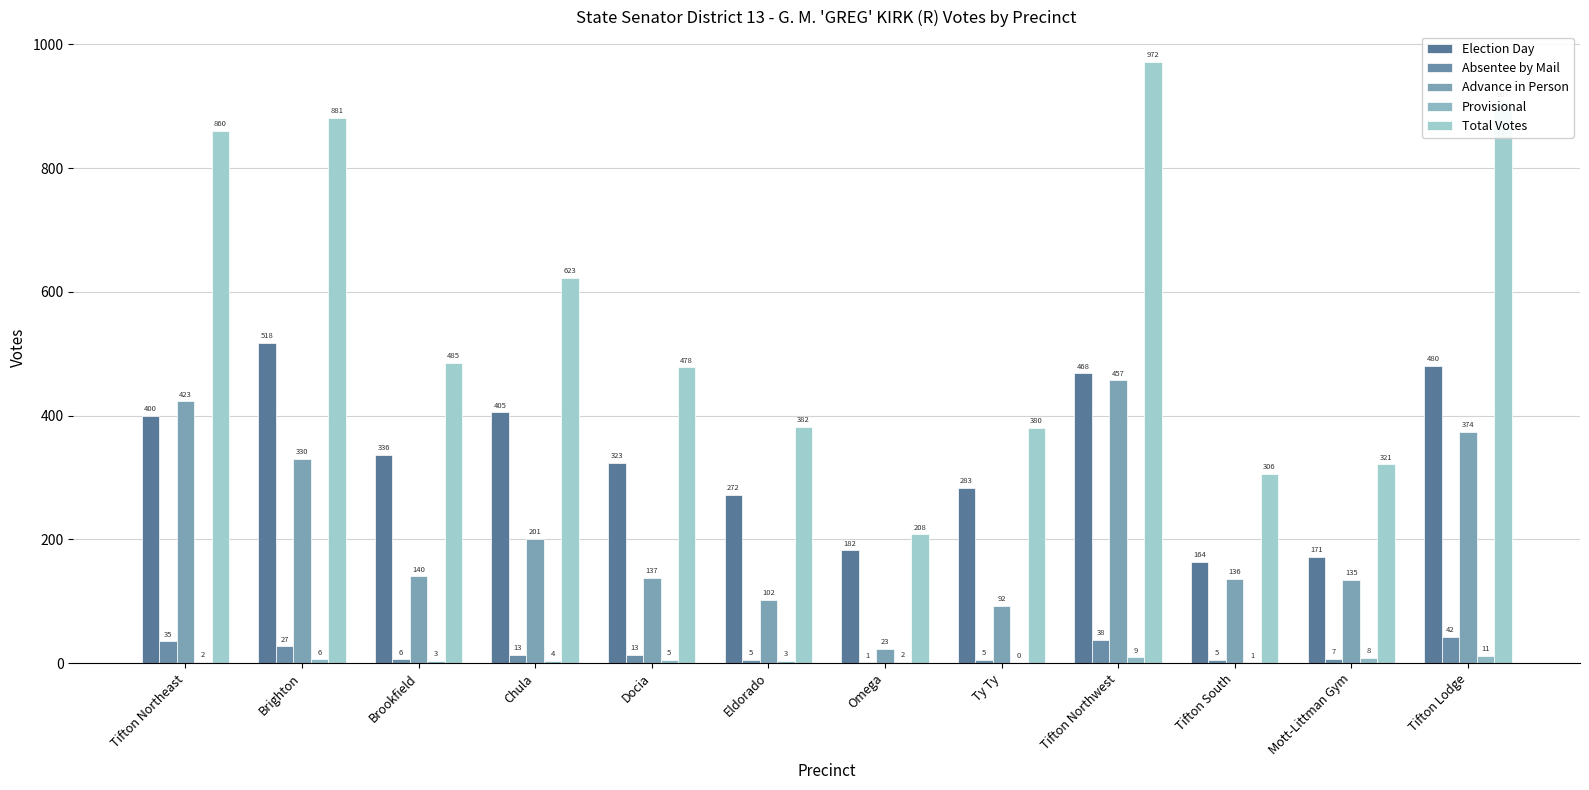

How many groups of bars are there?

12